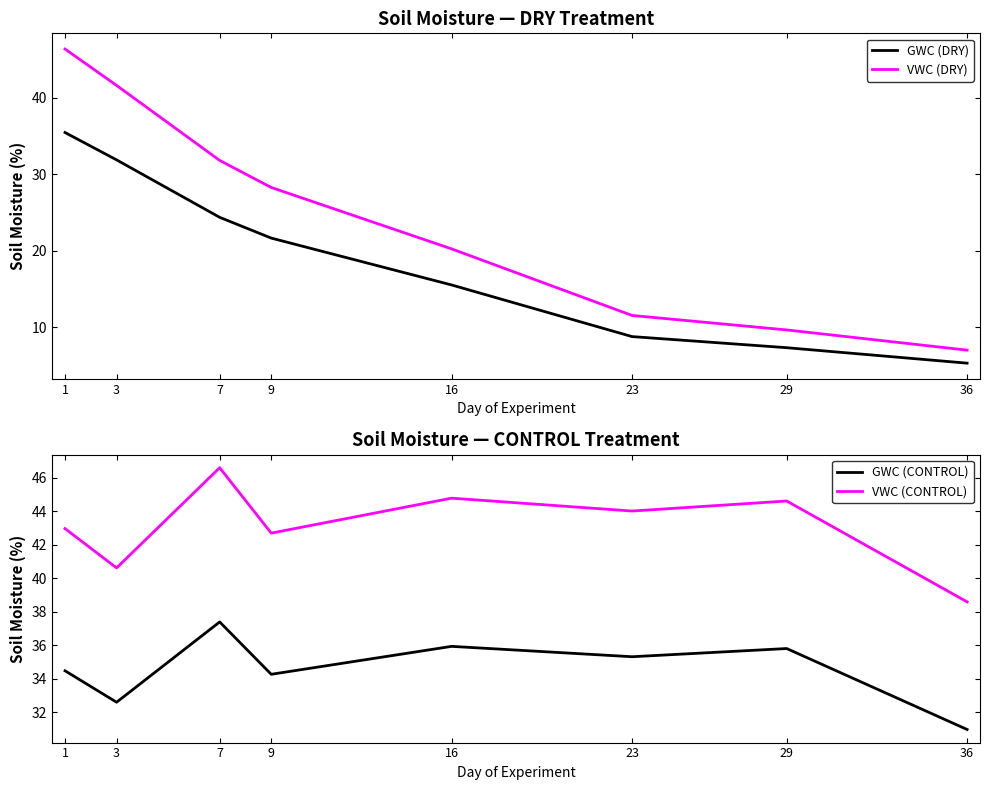

What is the minimum value shown in the chart?

5.3